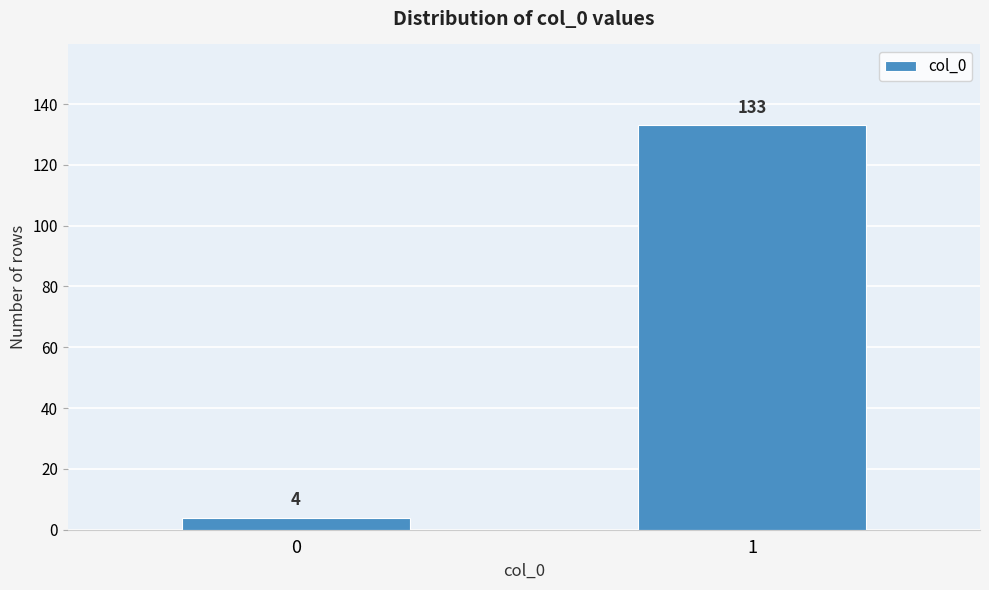

Reading left to right, what are all the values shown in this chart?

4	133